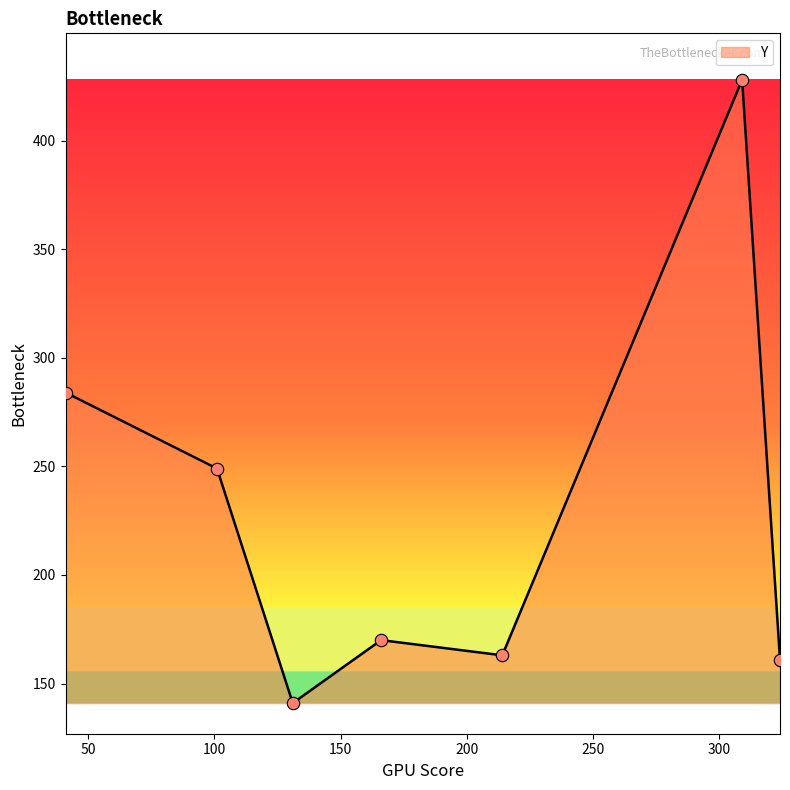

What is the sum of all values?

1596